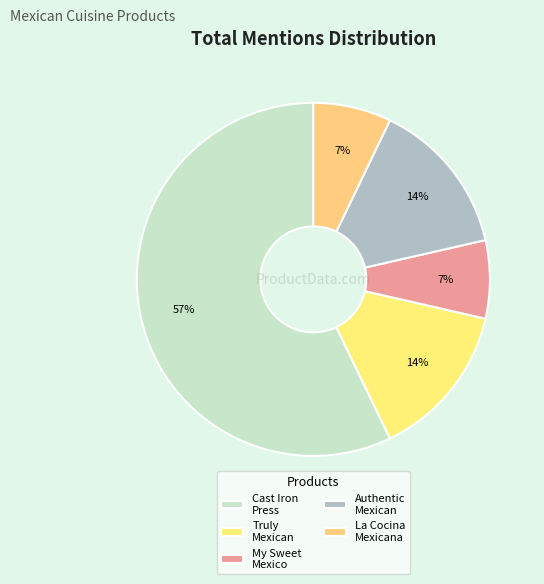

Which slice is the smallest?

My Sweet Mexico: Recipes for Authentic